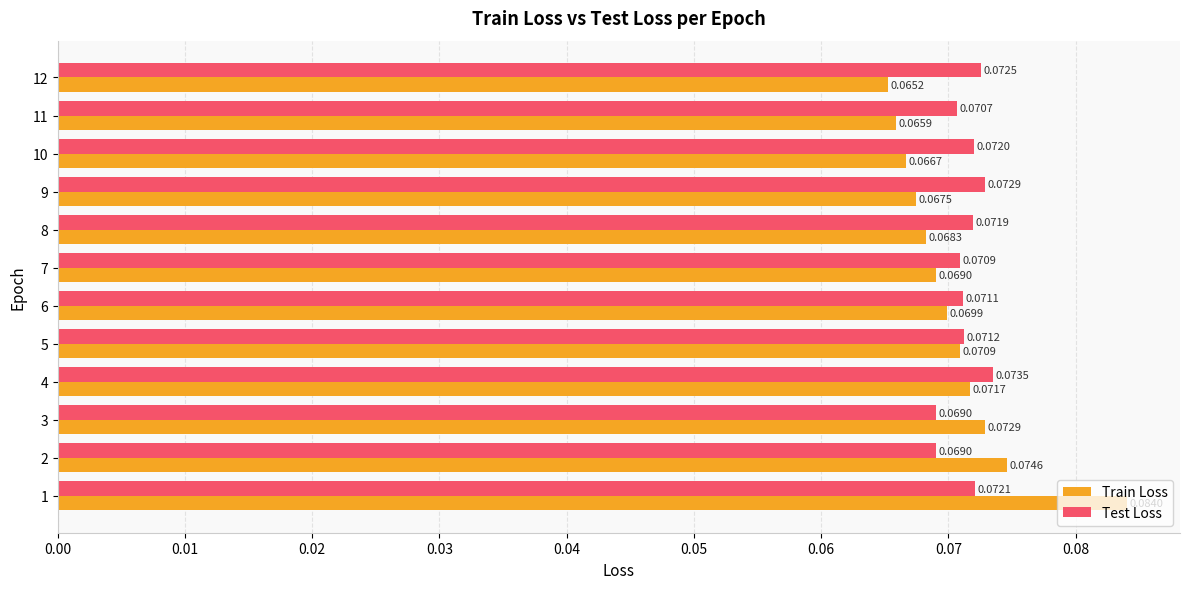

Which series has the widest spread of values?

Train Loss